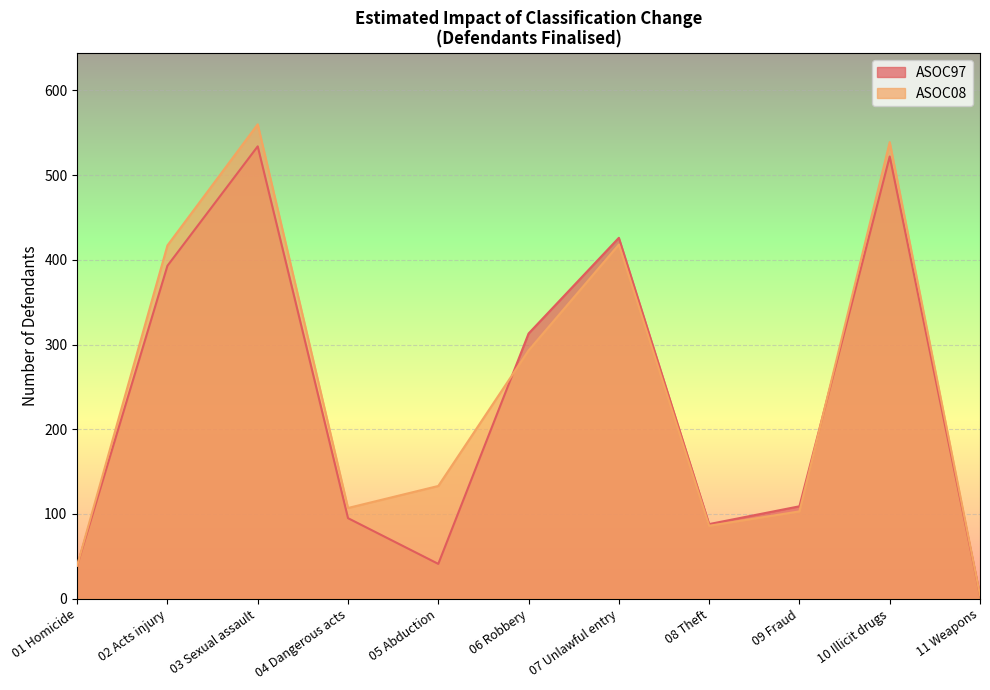

Which category has the lowest value in the ASOC08 series?

11 Weapons